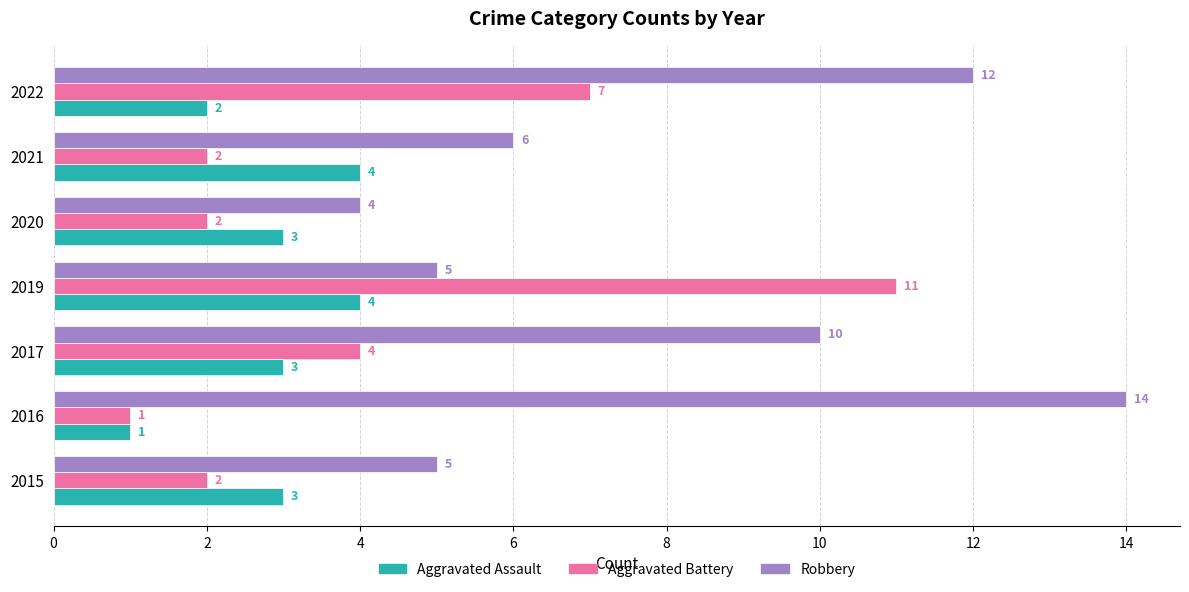

Reading right to left, extract all data points from this chart.

Aggravated Assault: 2	4	3	4	3	1	3
Aggravated Battery: 7	2	2	11	4	1	2
Robbery: 12	6	4	5	10	14	5